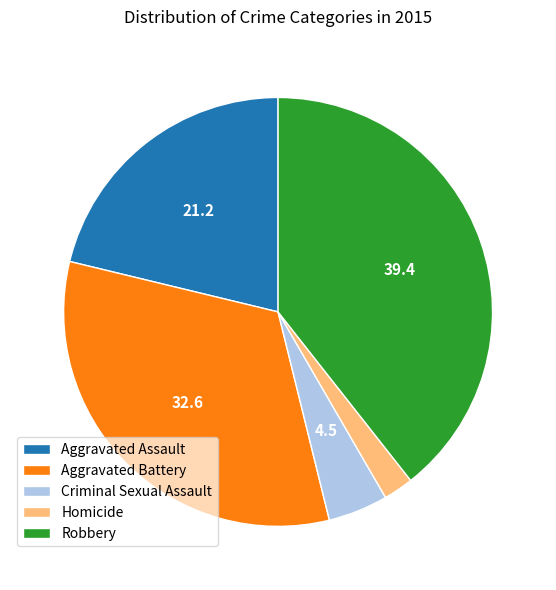

Which slice is the largest?

Robbery